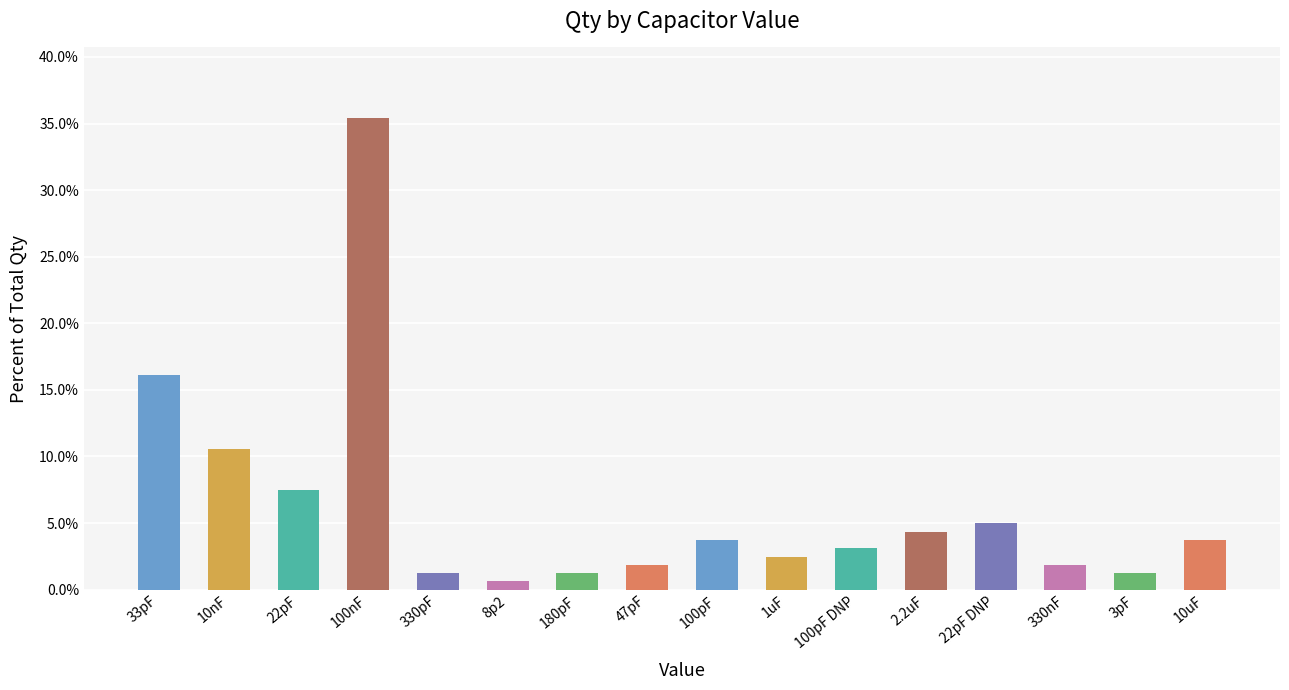

What position from the left is 47pF?

8